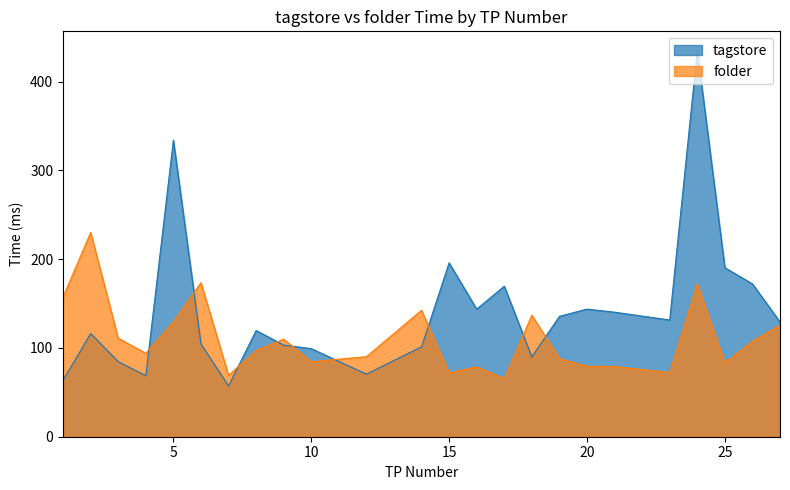

What is the difference between the folder values at 4 and 10?

9.5